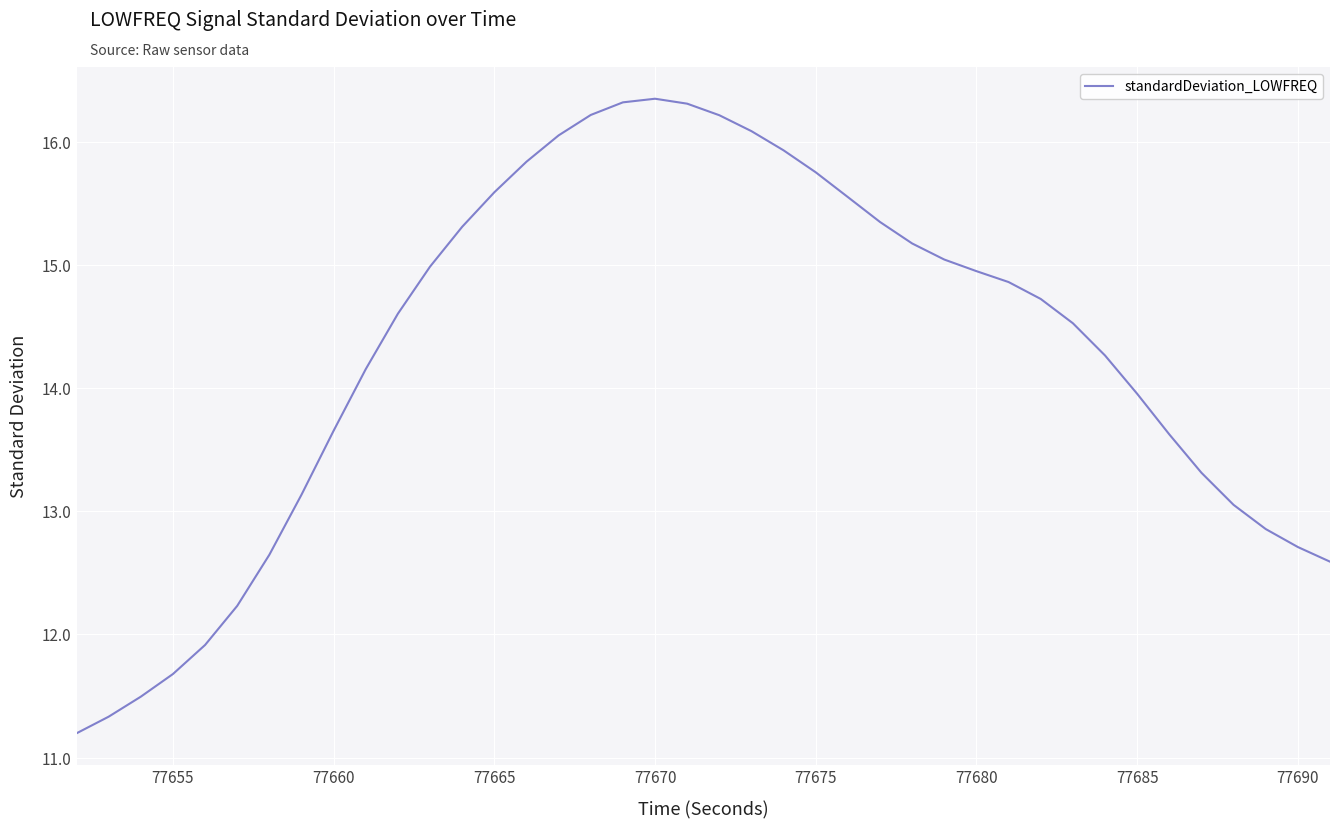

What is the maximum value shown in the chart?

16.3